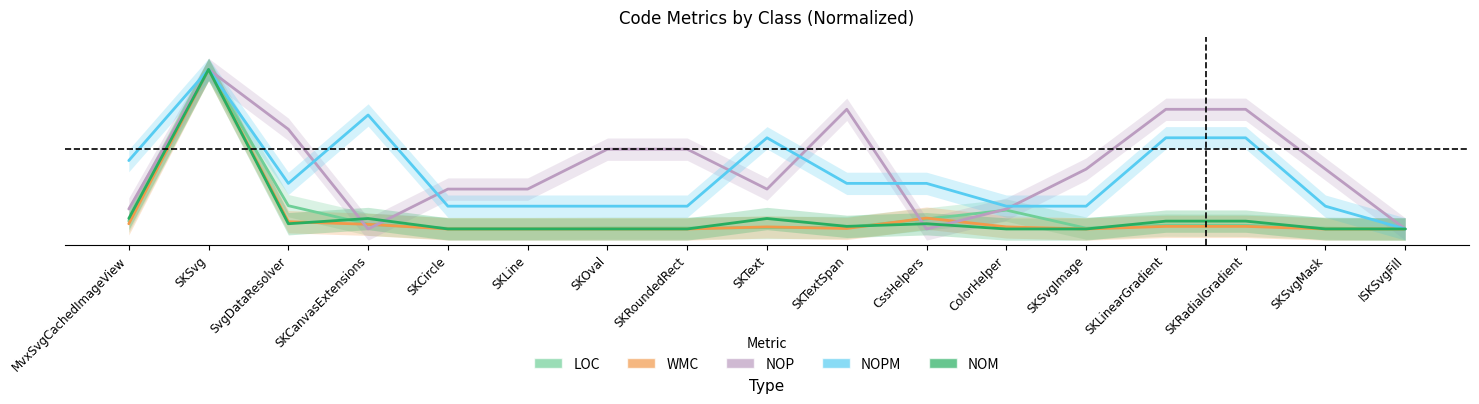

The value of NOPM at SKCircle is 0.2. True or false?

False